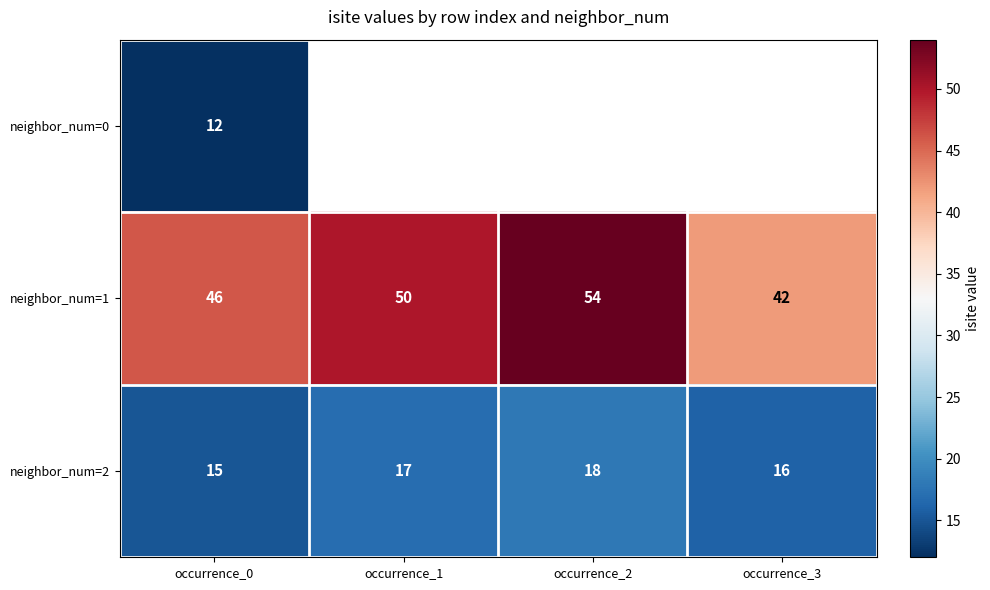

At how many categories does at least one series exceed 32?

4